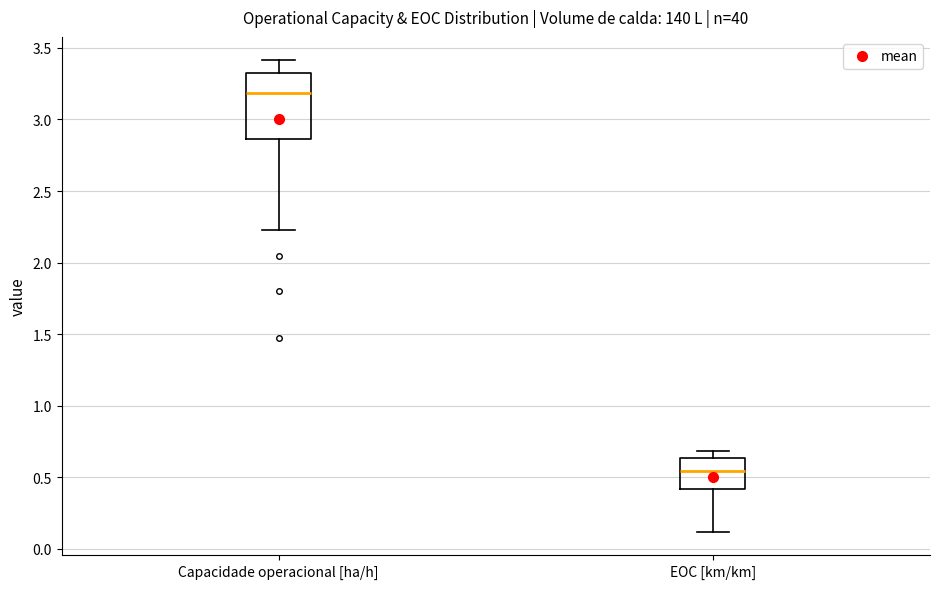

Reading left to right, transcribe this box plot: for each box, give where its median line is, the range the box spans, and where its two whiskers end, as read against the y-axis. The values are not printed on the chart, so give them approximately, as read against the axis.

Capacidade operacional [ha/h]: median 3.20, box 2.85 to 3.35, whiskers 2.25 to 3.40
EOC [km/km]: median 0.55, box 0.40 to 0.65, whiskers 0.10 to 0.70